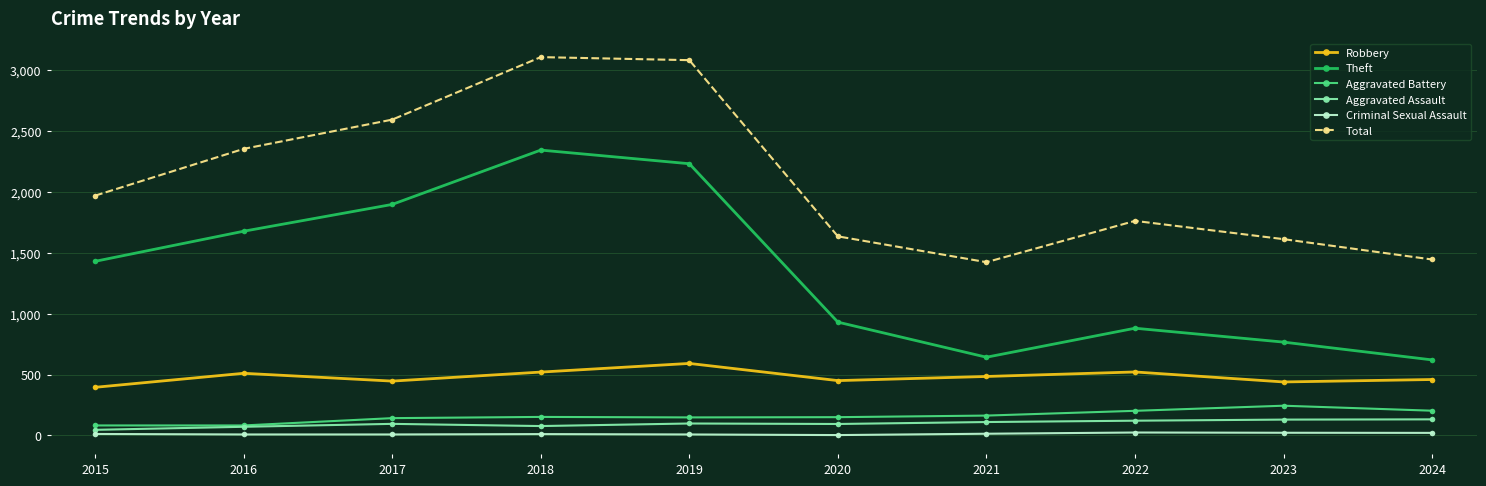

The Theft series shows 914 at 2019. True or false?

False